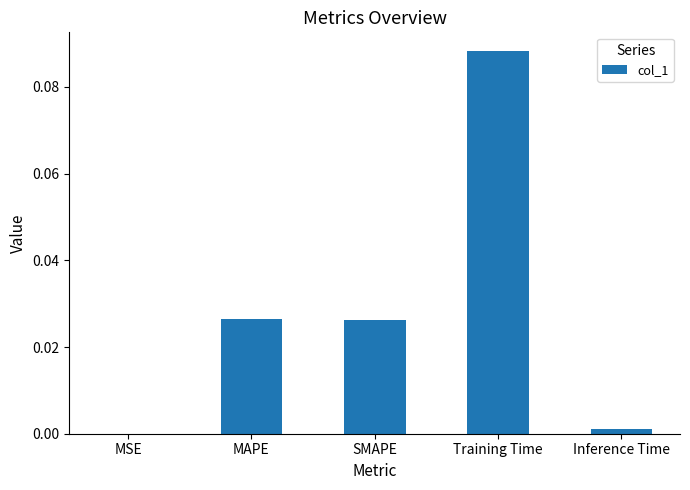

Which label corresponds to the largest value in the chart?

Training Time